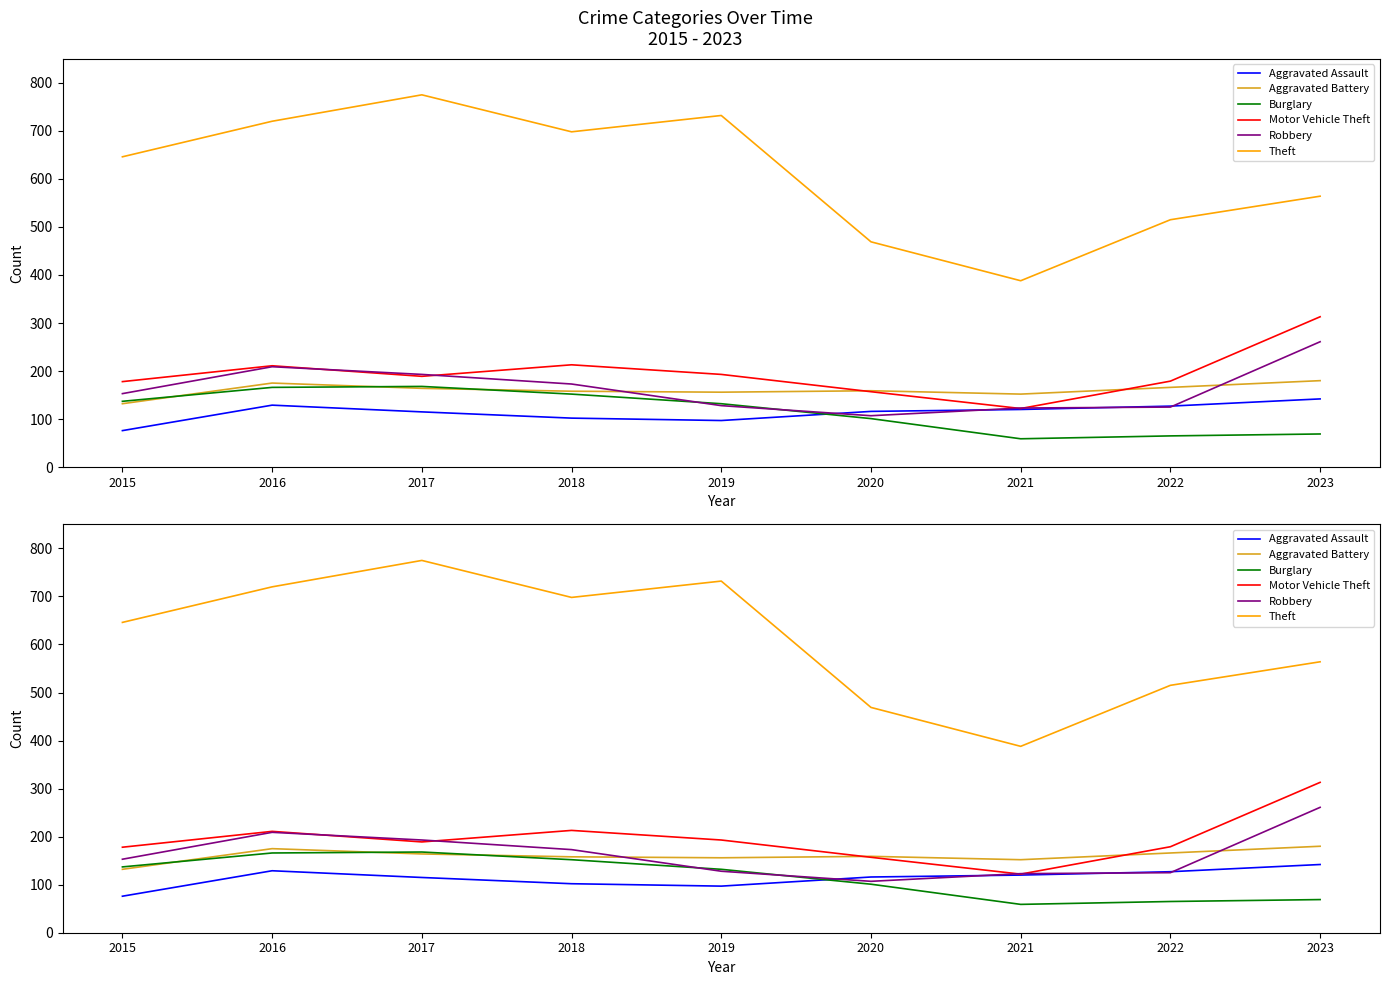

At which label does Aggravated Assault reach its peak?

2023